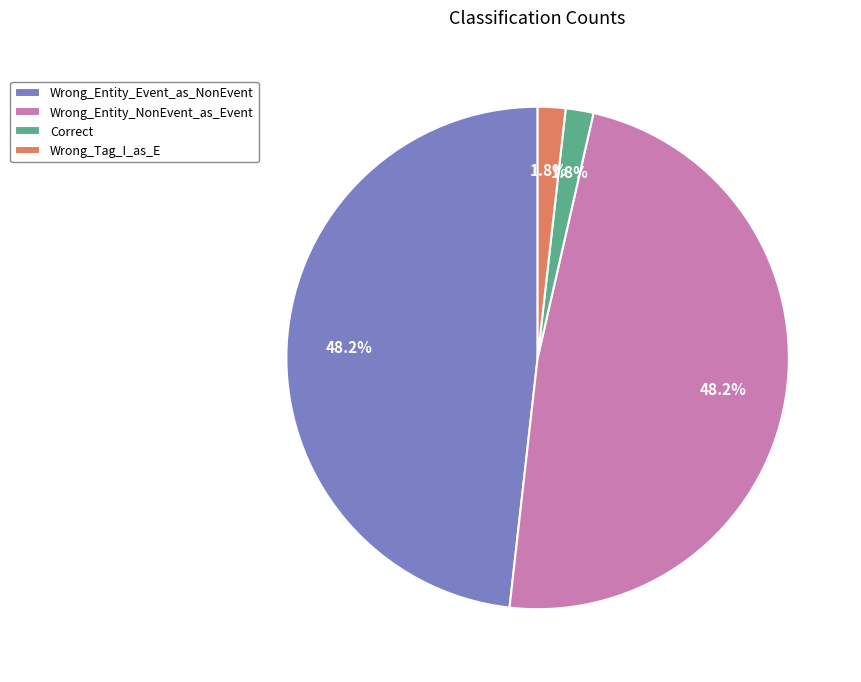

Which has a higher value, Wrong_Entity_NonEvent_as_Event or Wrong_Tag_I_as_E?

Wrong_Entity_NonEvent_as_Event